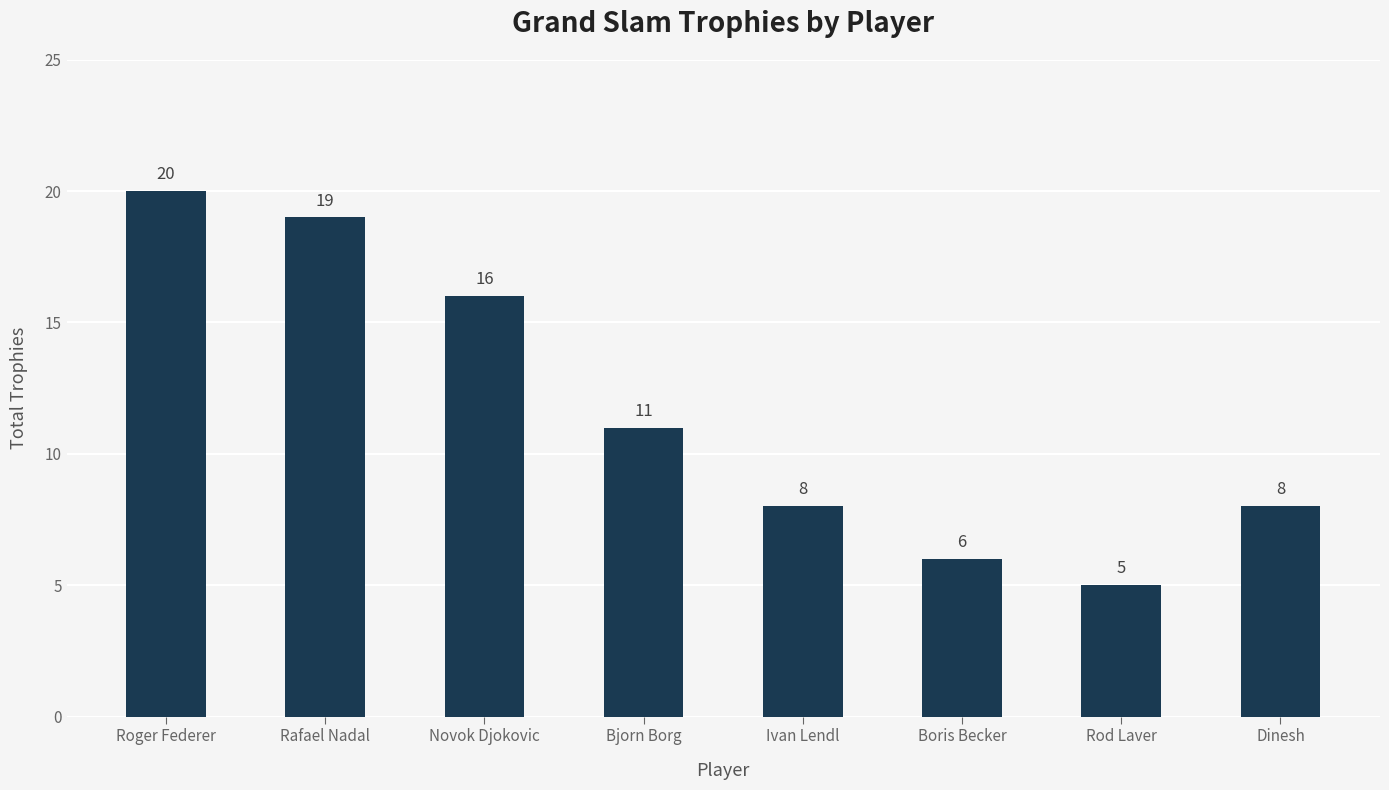

At which label is the value closest to 12?

Bjorn Borg